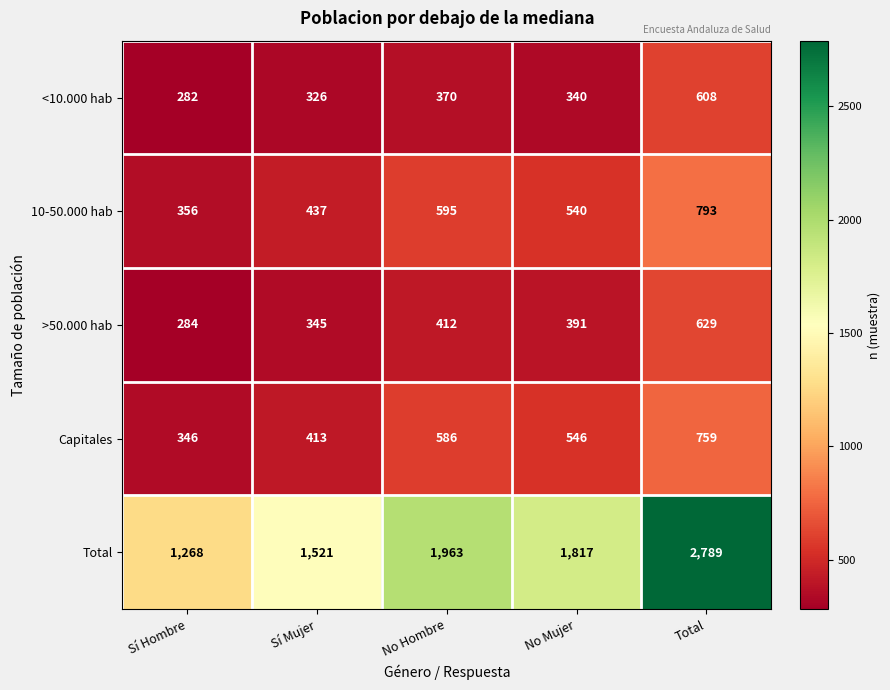

What is the minimum value shown in the chart?

282